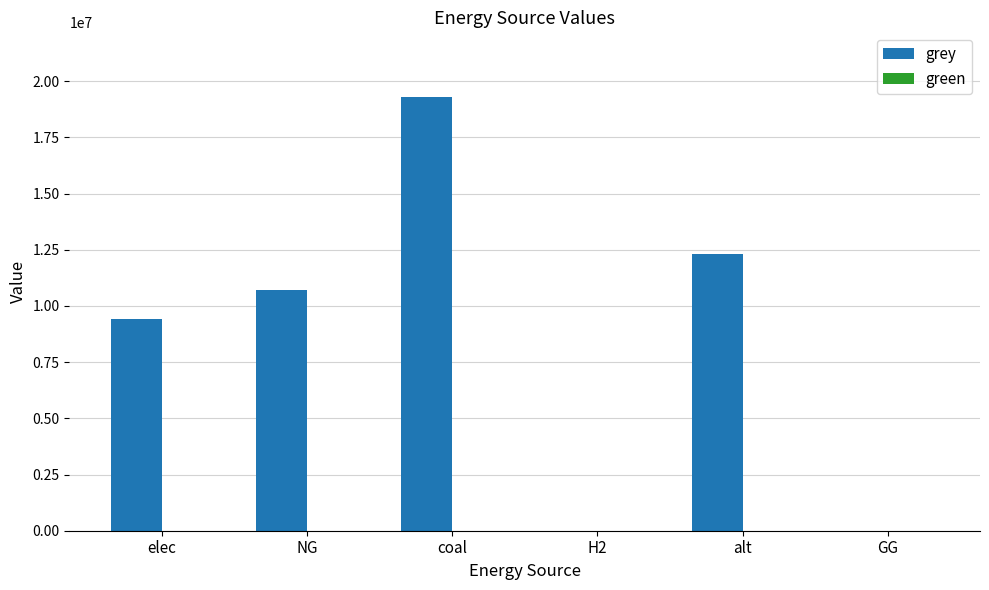

Between coal and elec, which is larger?

coal